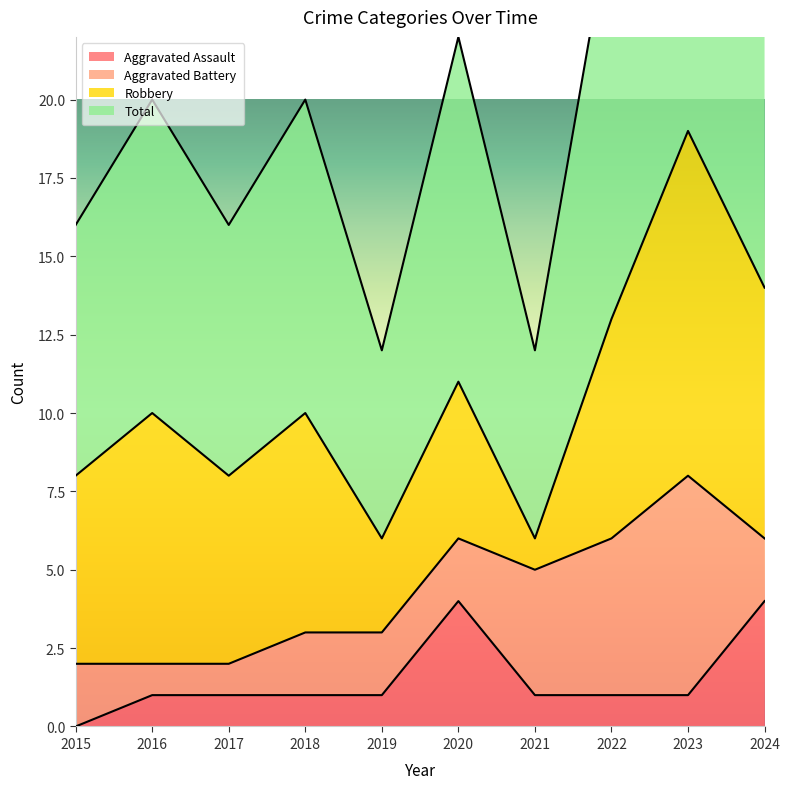

The Aggravated Assault series shows 2 at 2018. True or false?

False